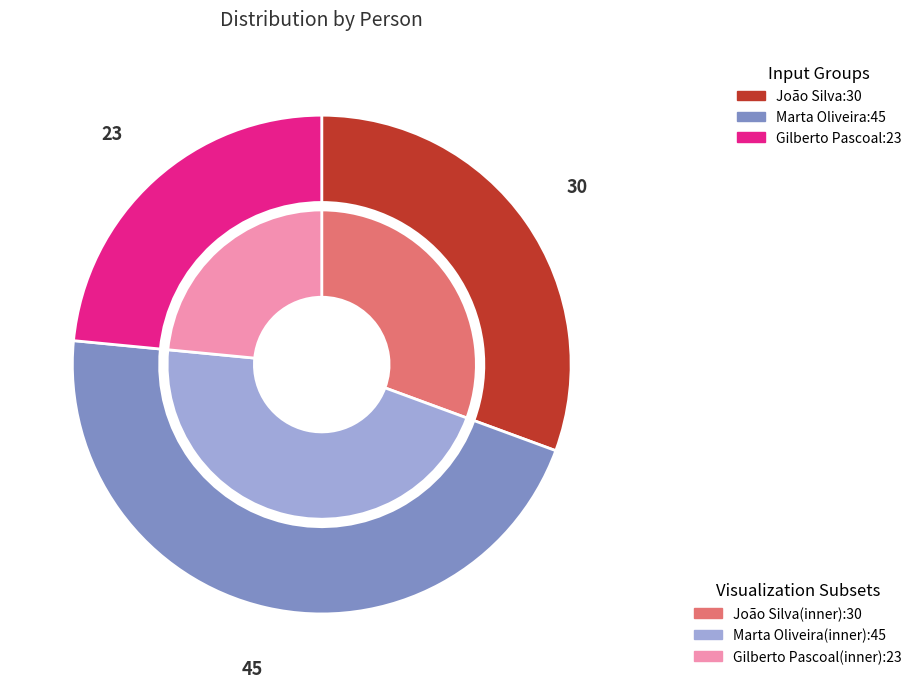

The João Silva slice represents 20% of the pie. True or false?

False